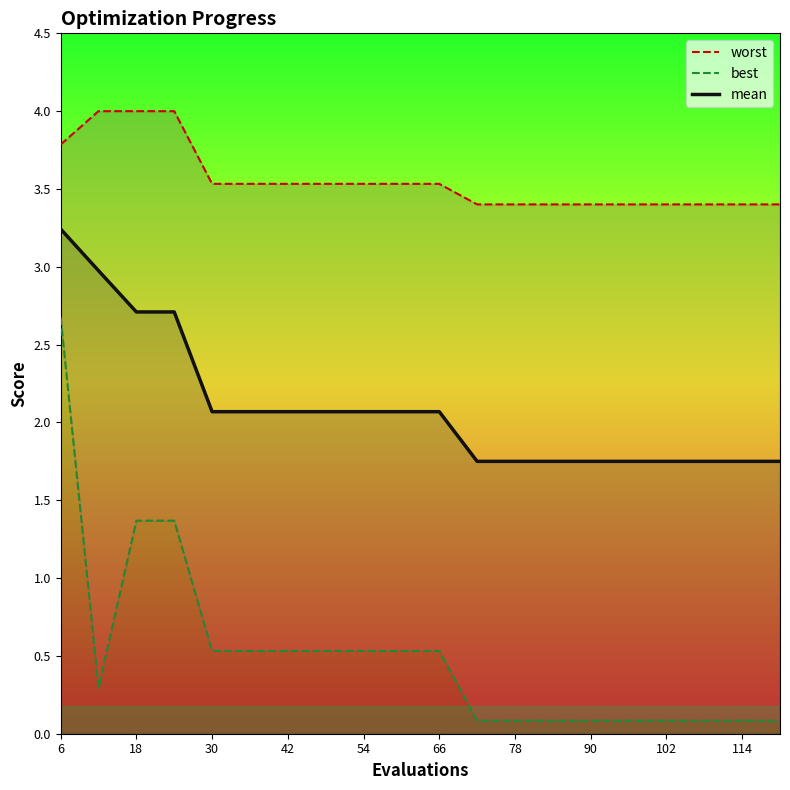

How many data points does each series have?

20